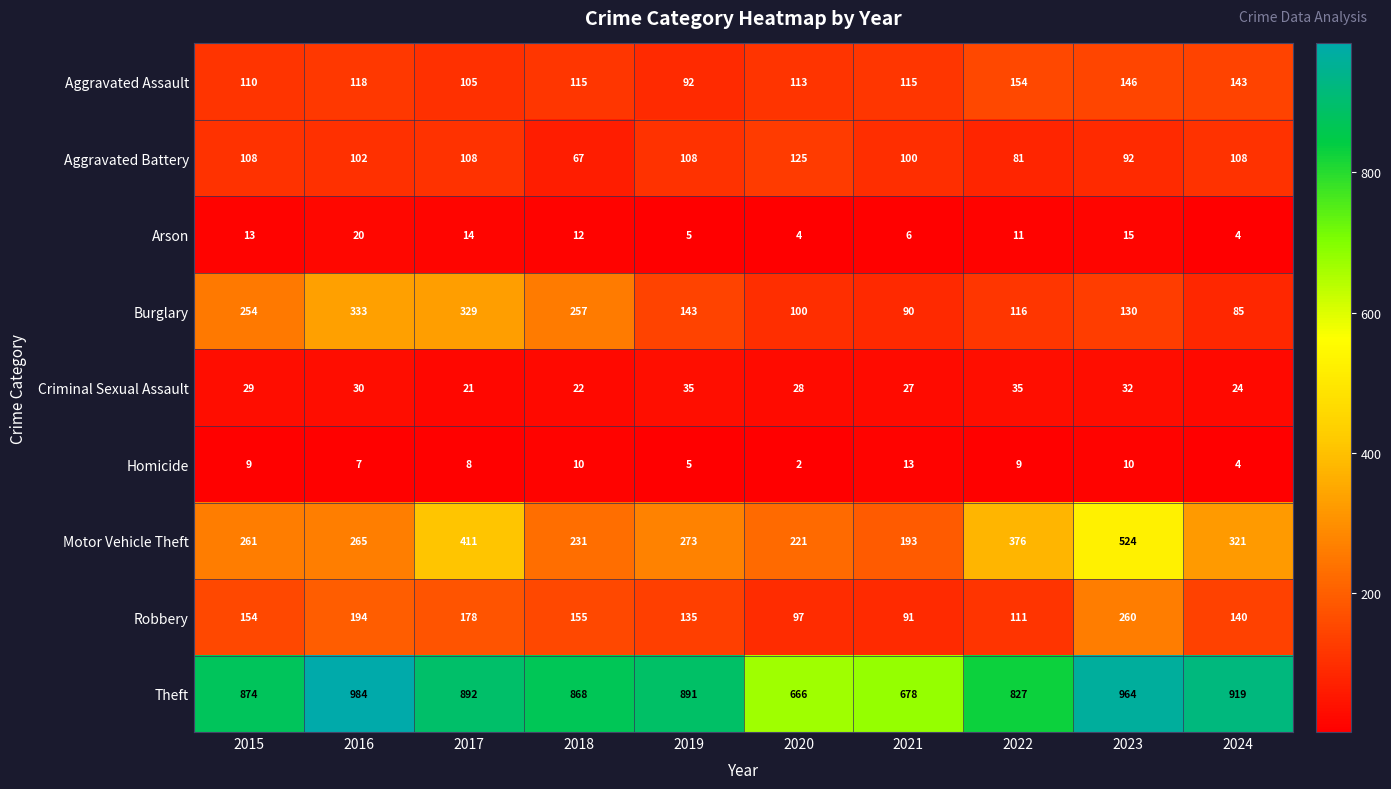

What is the lowest value of the Burglary series?

85